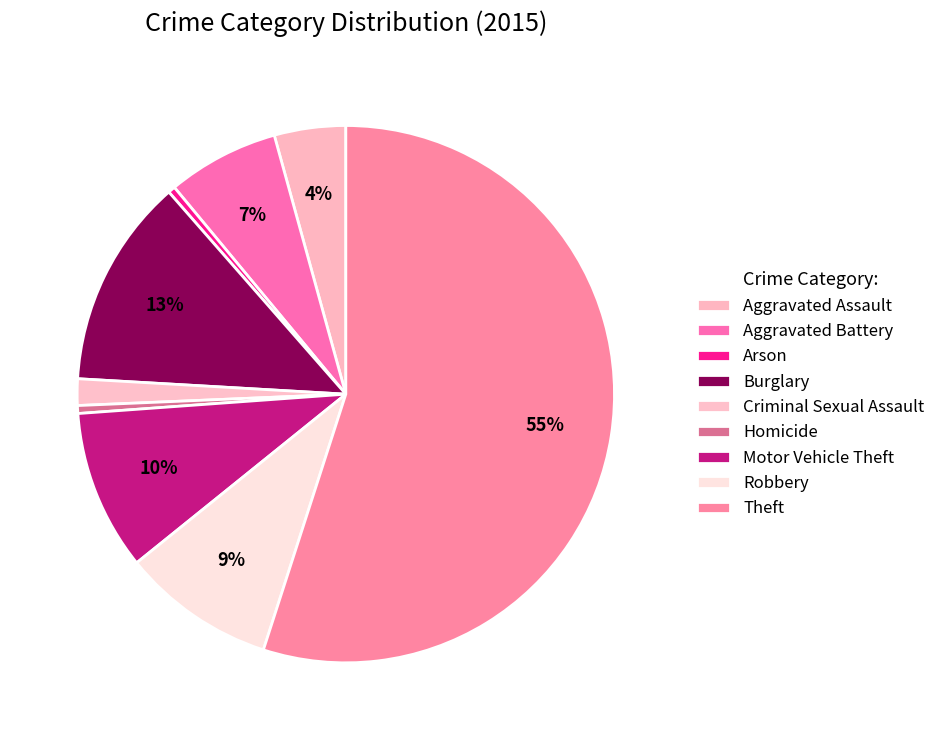

Which category has the smallest portion of the pie?

Arson